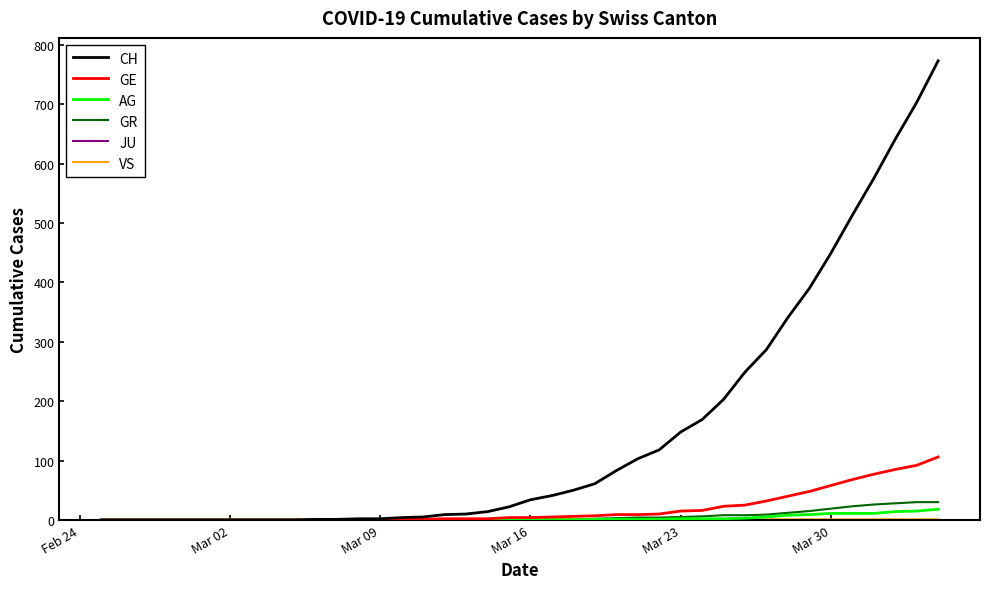

Which series has the widest spread of values?

CH